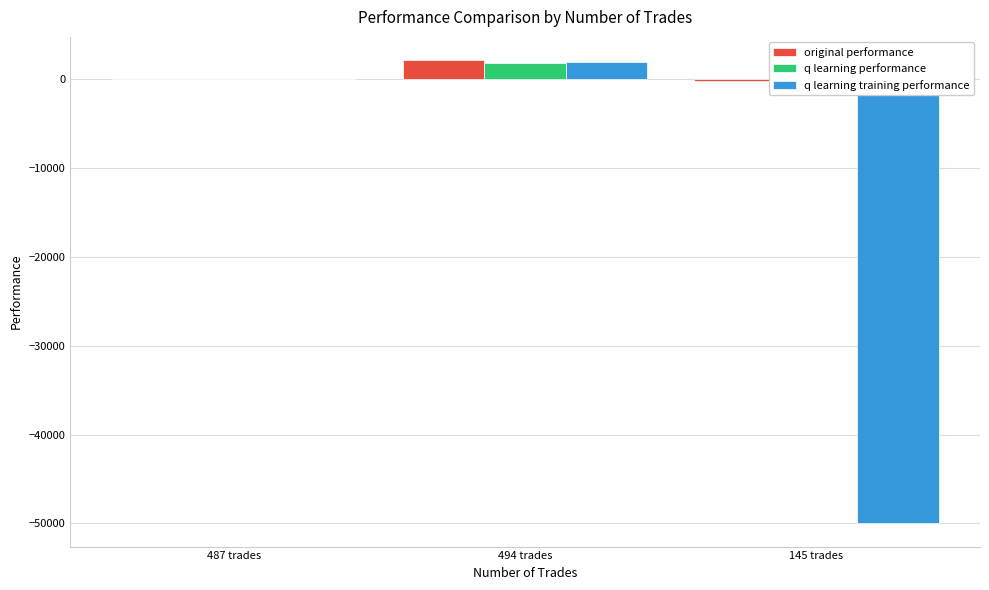

What is the difference between the highest and lowest values at 487 trades?

31.7